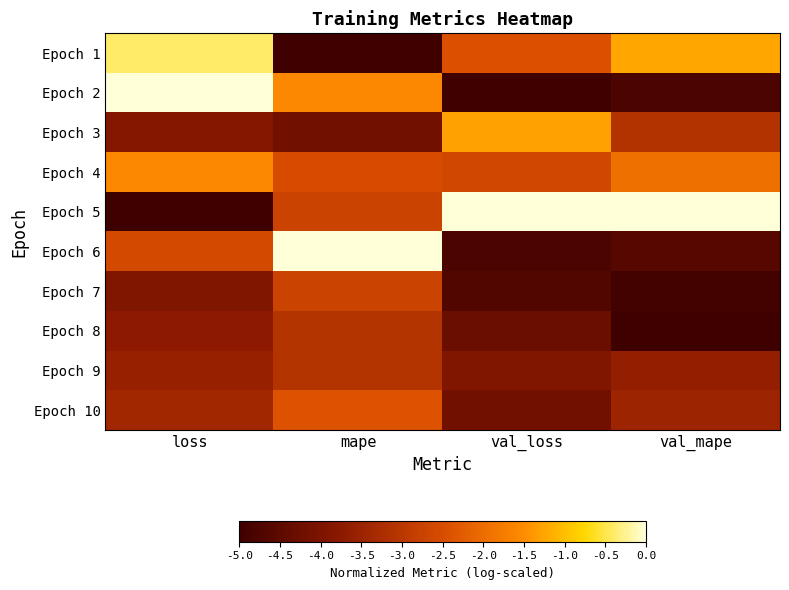

At how many categories does at least one series exceed -2?

4